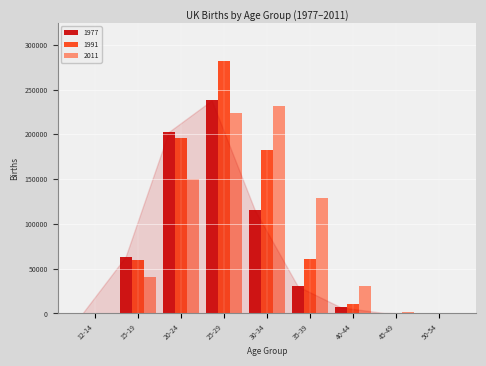

What is the sum of all 2011 values?

807775.9